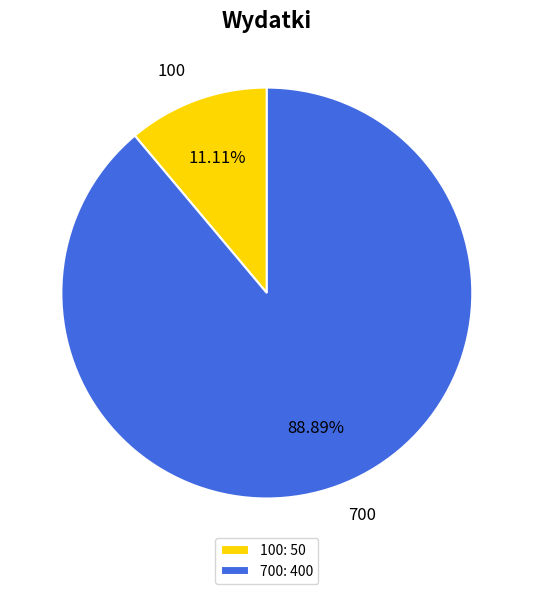

What percentage is NOT represented by 100?

88.9%